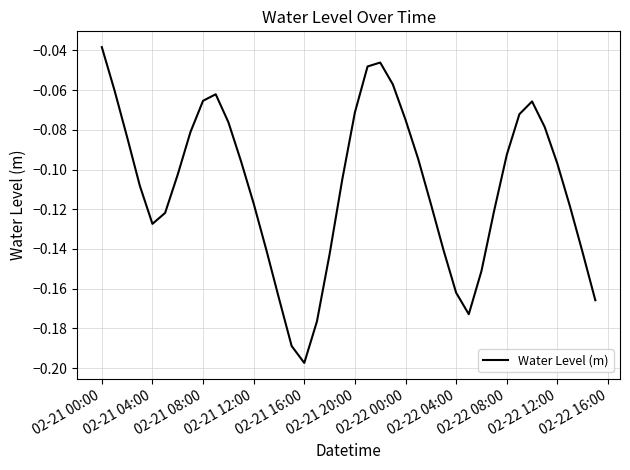

Which category has the lowest value across all series?

02-21 16:00